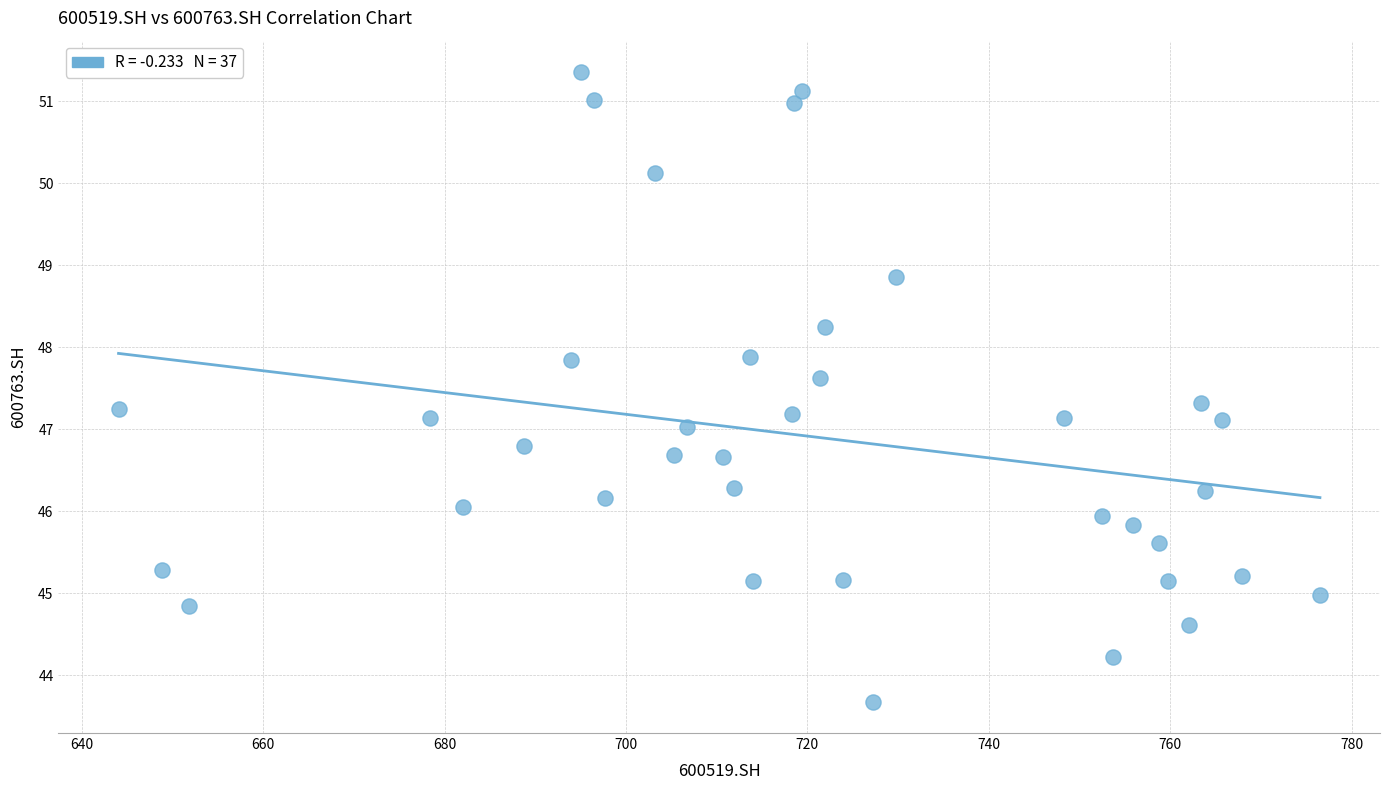

What is the range of Y values (max minus min)?

7.7